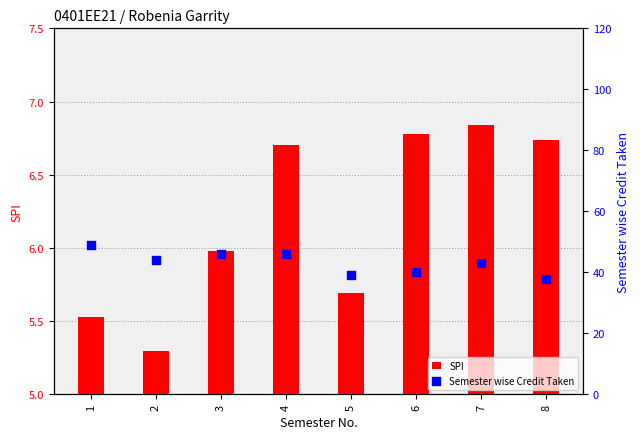

Which series has the largest total across all categories?

Semester wise Credit Taken